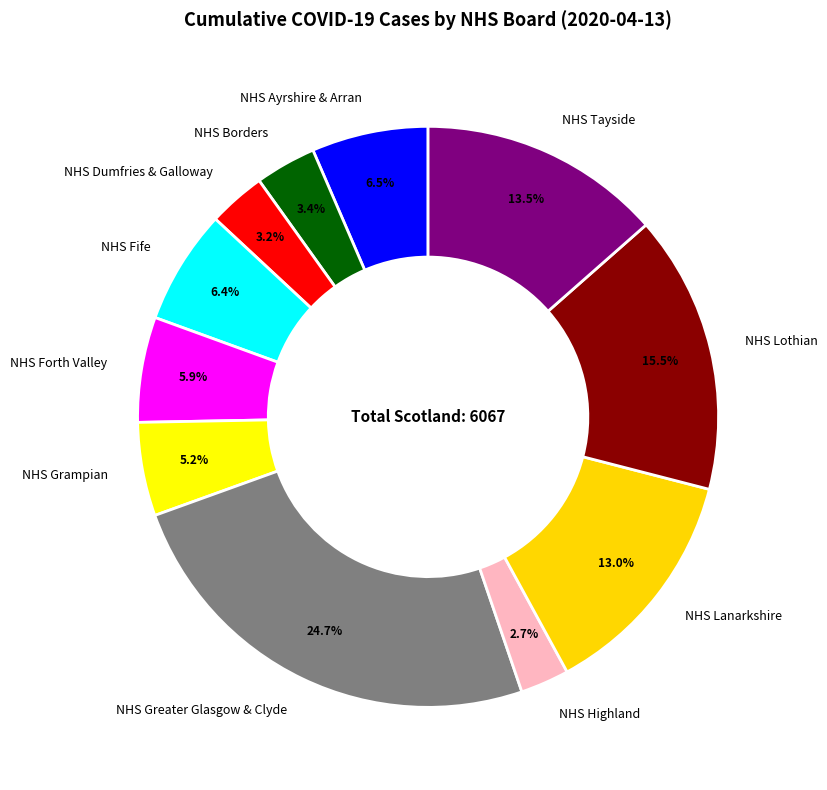

Combined, do NHS Dumfries & Galloway and NHS Lothian account for over 50%?

No